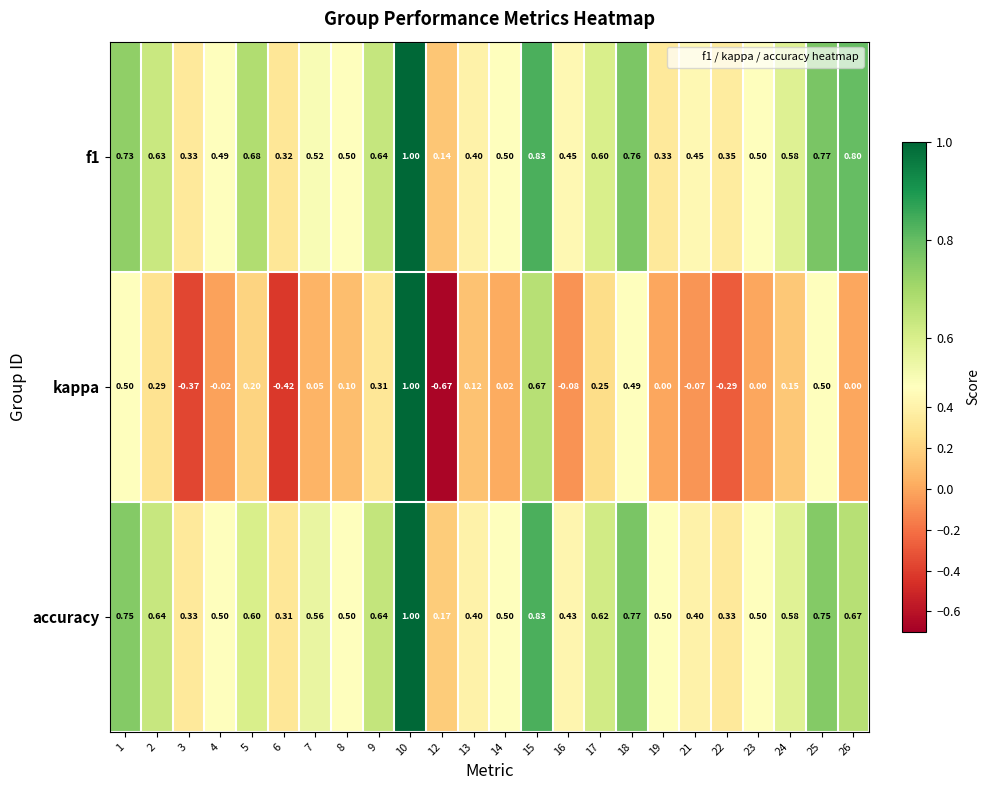

Which series has the largest range (max minus min)?

kappa